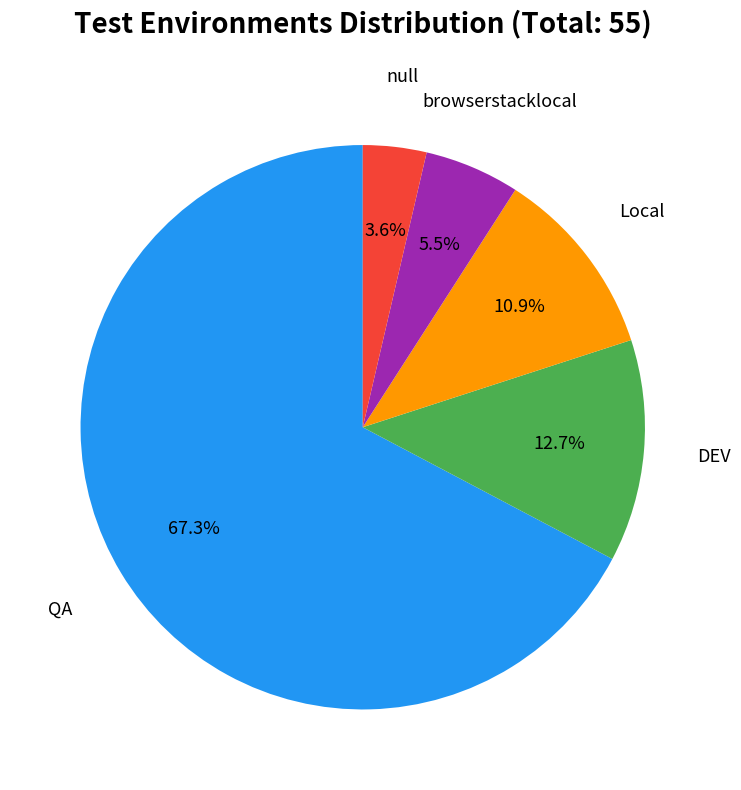

True or false: null accounts for 4% of the total.

True